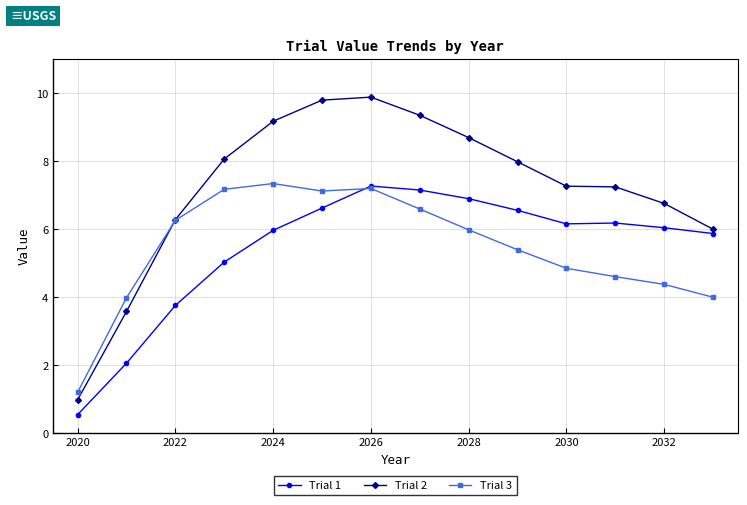

What is the minimum value shown in the chart?

0.5